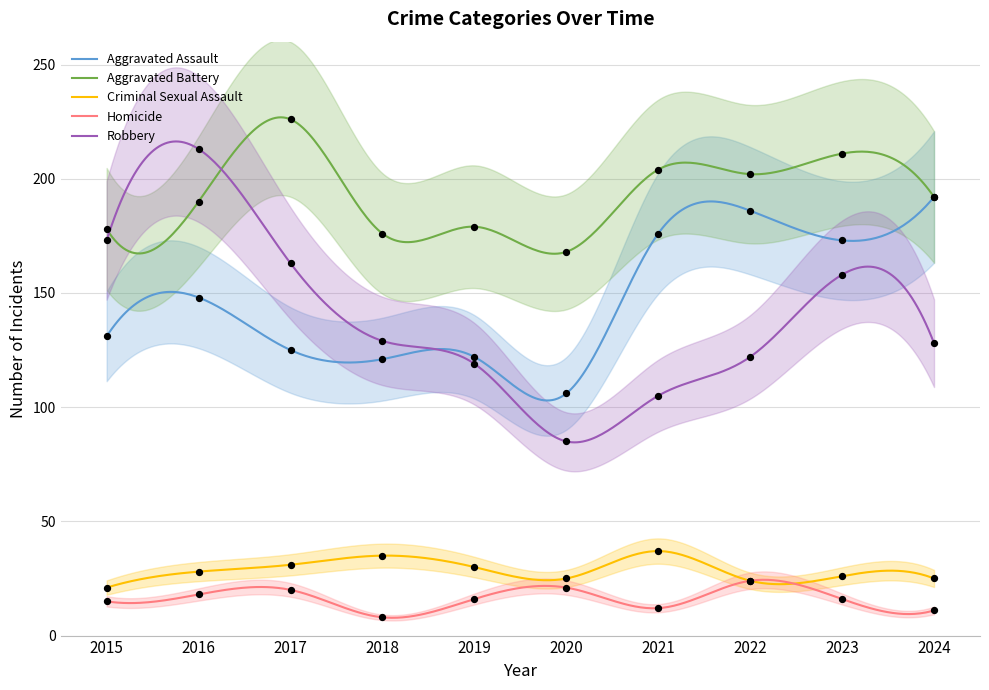

What is the total value across all series at 2024?

548